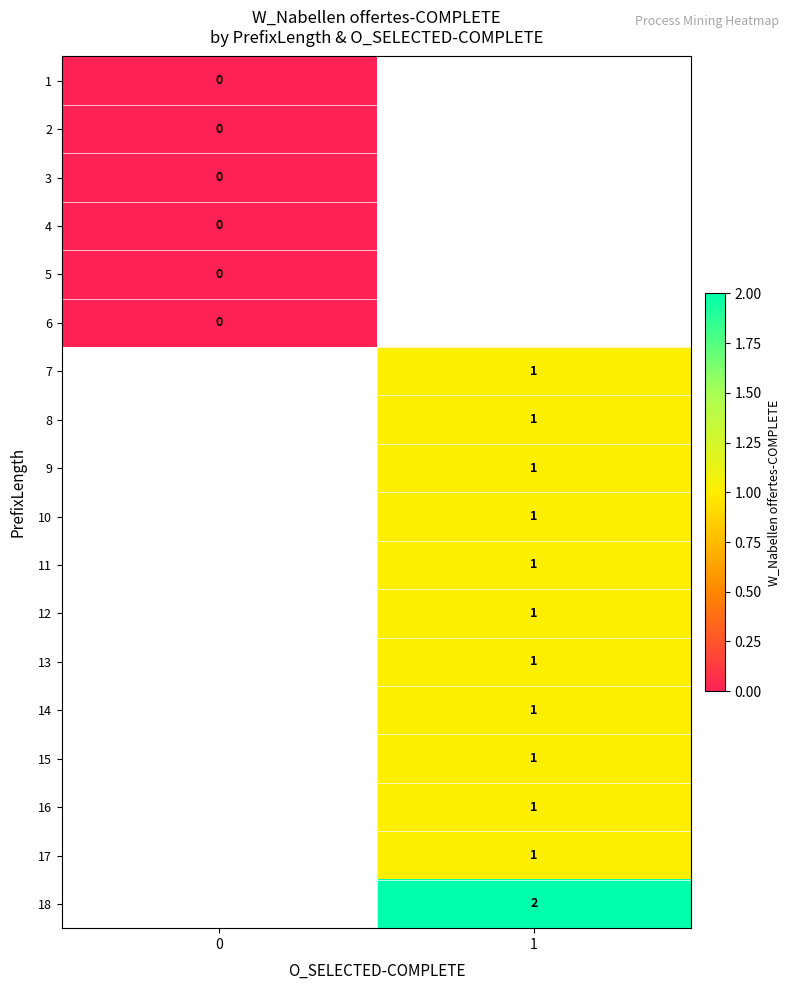

Is the value of 3 at 0 greater than the value of 14 at 1?

No